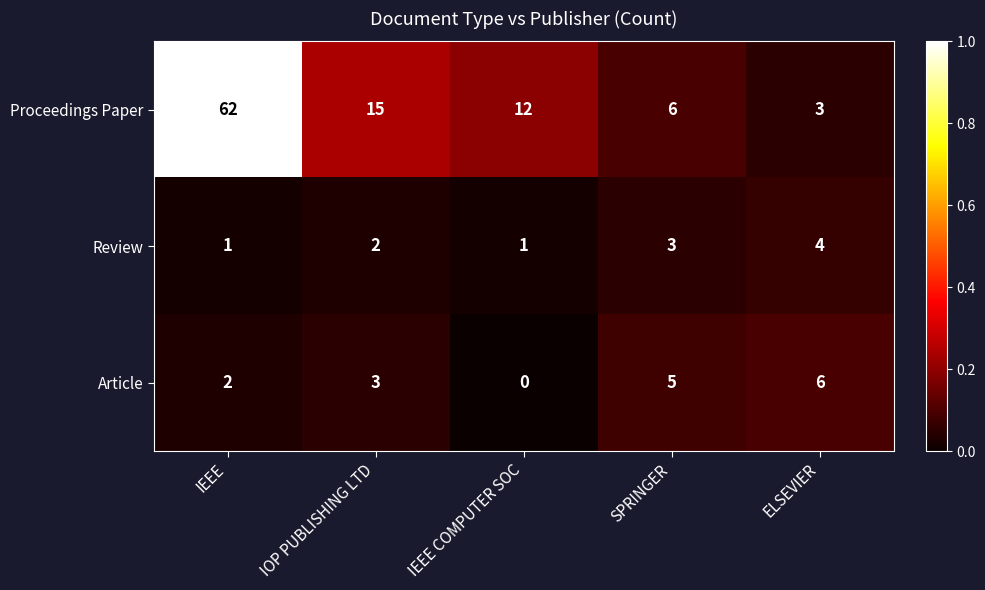

Reading left to right, transcribe all the data shown in this chart.

Proceedings Paper: IEEE=62	IOP PUBLISHING LTD=15	IEEE COMPUTER SOC=12	SPRINGER=6	ELSEVIER=3
Review: IEEE=1	IOP PUBLISHING LTD=2	IEEE COMPUTER SOC=1	SPRINGER=3	ELSEVIER=4
Article: IEEE=2	IOP PUBLISHING LTD=3	IEEE COMPUTER SOC=0	SPRINGER=5	ELSEVIER=6